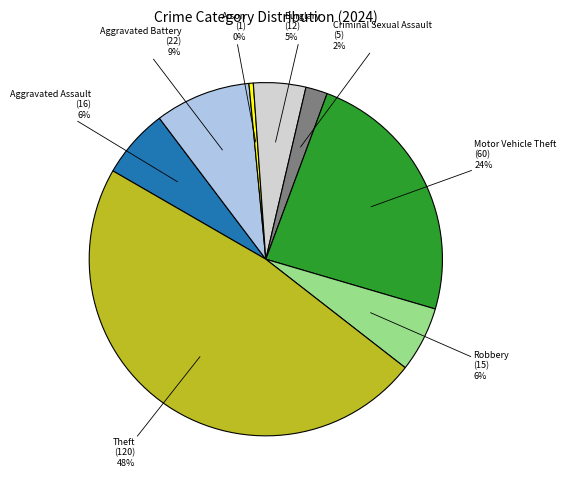

To the nearest percent, what is the average slice percentage?

12%